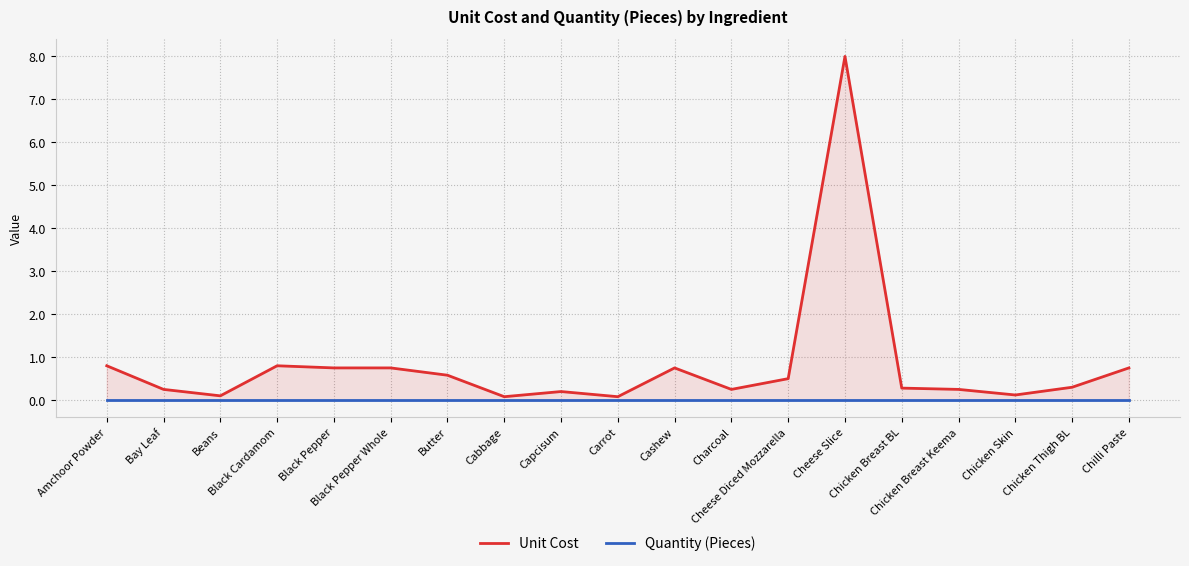

What is the total value across all series at Black Pepper Whole?

0.8